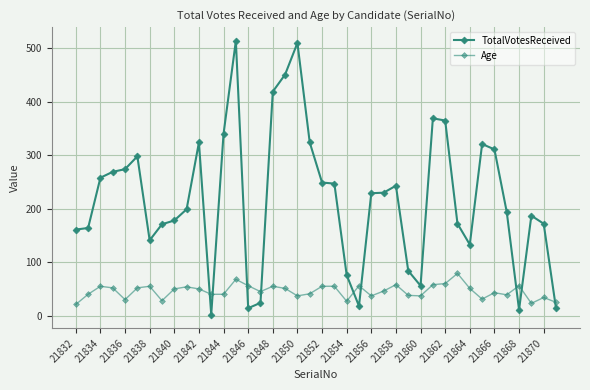

What is the minimum value shown in the chart?

2